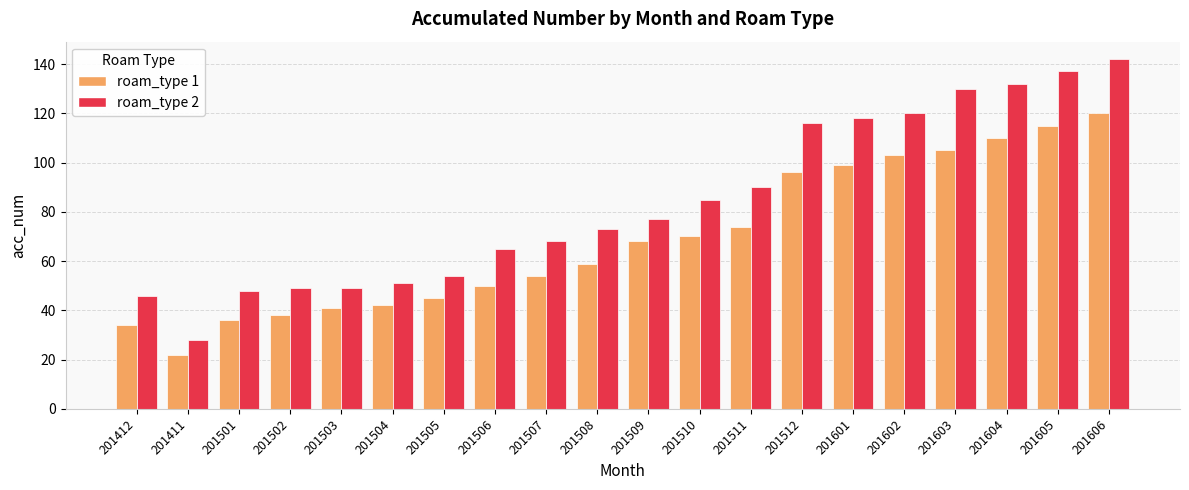

Is it true that roam_type 1 equals 54 at 201507?

True